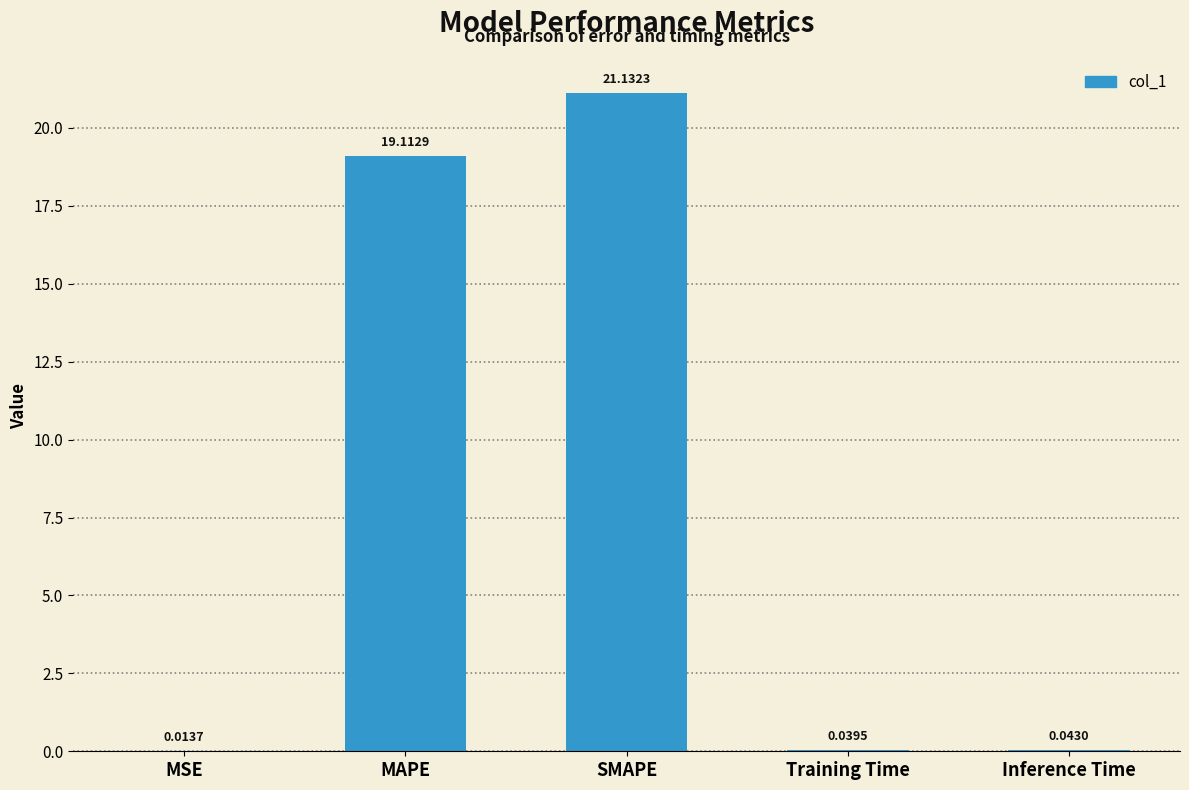

Which category has the highest value across all series?

SMAPE